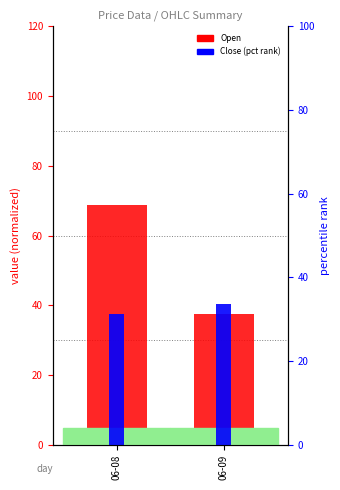

The value of Close at 06-08 is 44.0. True or false?

False